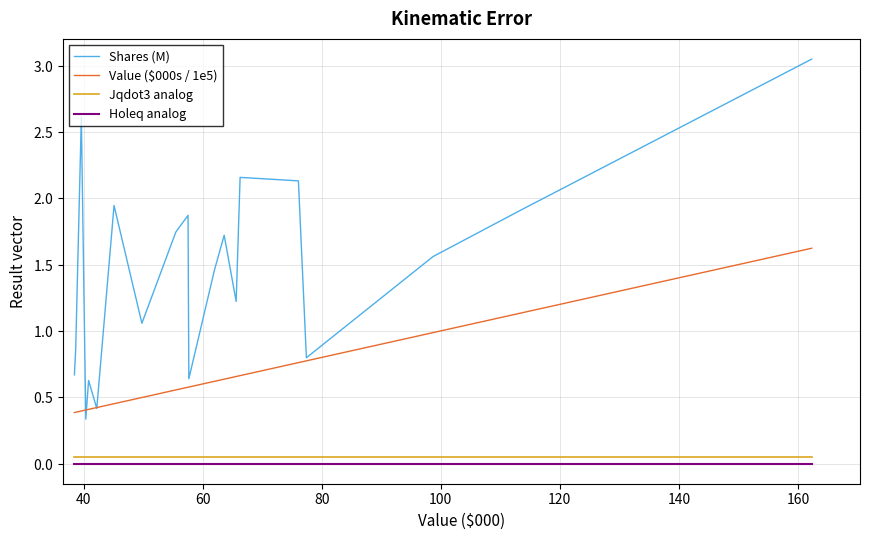

What are all the series names shown in the legend?

Shares (M), Value ($000s / 1e5), Jqdot3 analog, Holeq analog